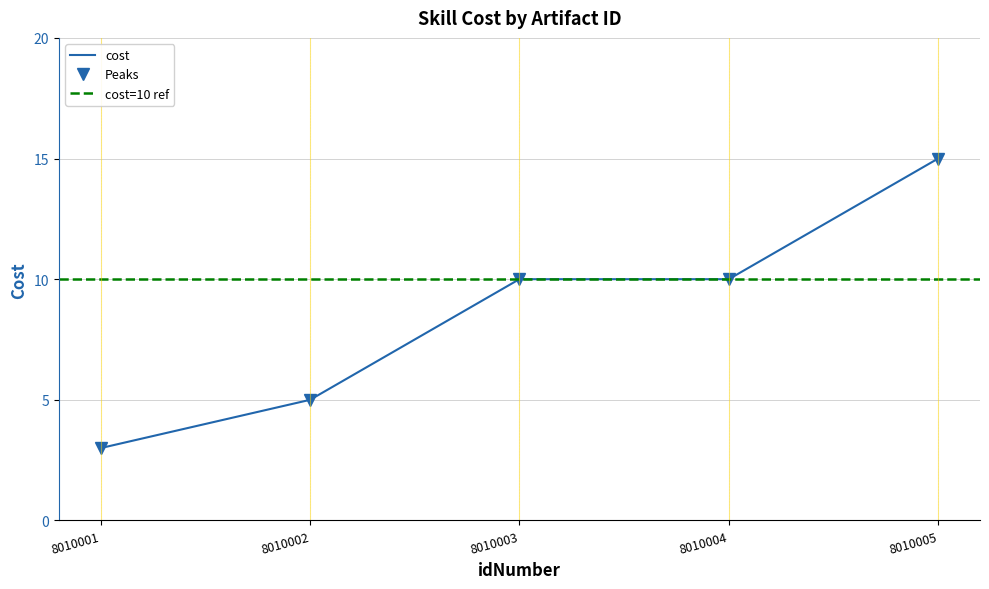

Reading left to right, list all the values displayed in this chart.

8010001=3	8010002=5	8010003=10	8010004=10	8010005=15